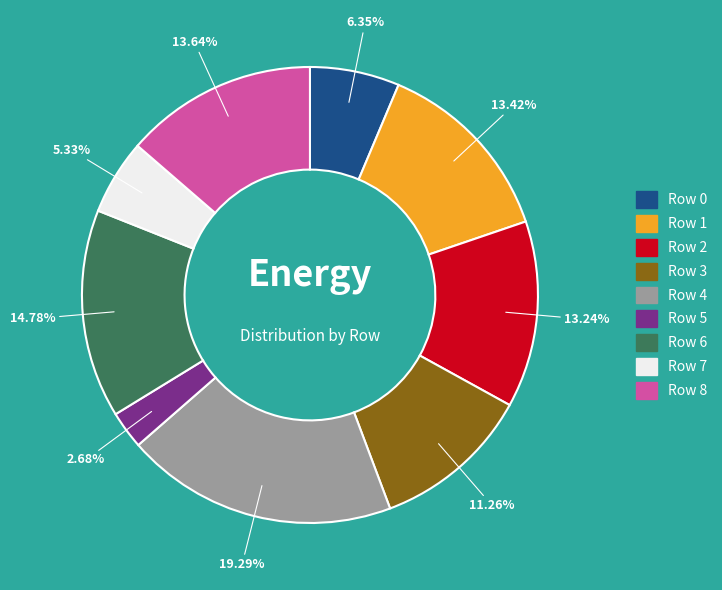

To the nearest percent, what is the difference between the largest and smallest slice percentages?

17%